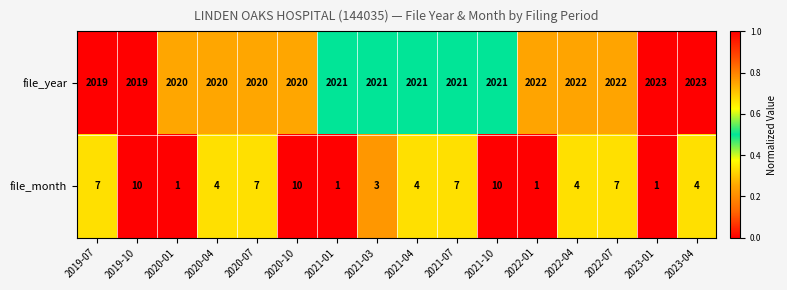

What is the difference between the file_month values at 2020-10 and 2023-01?

9